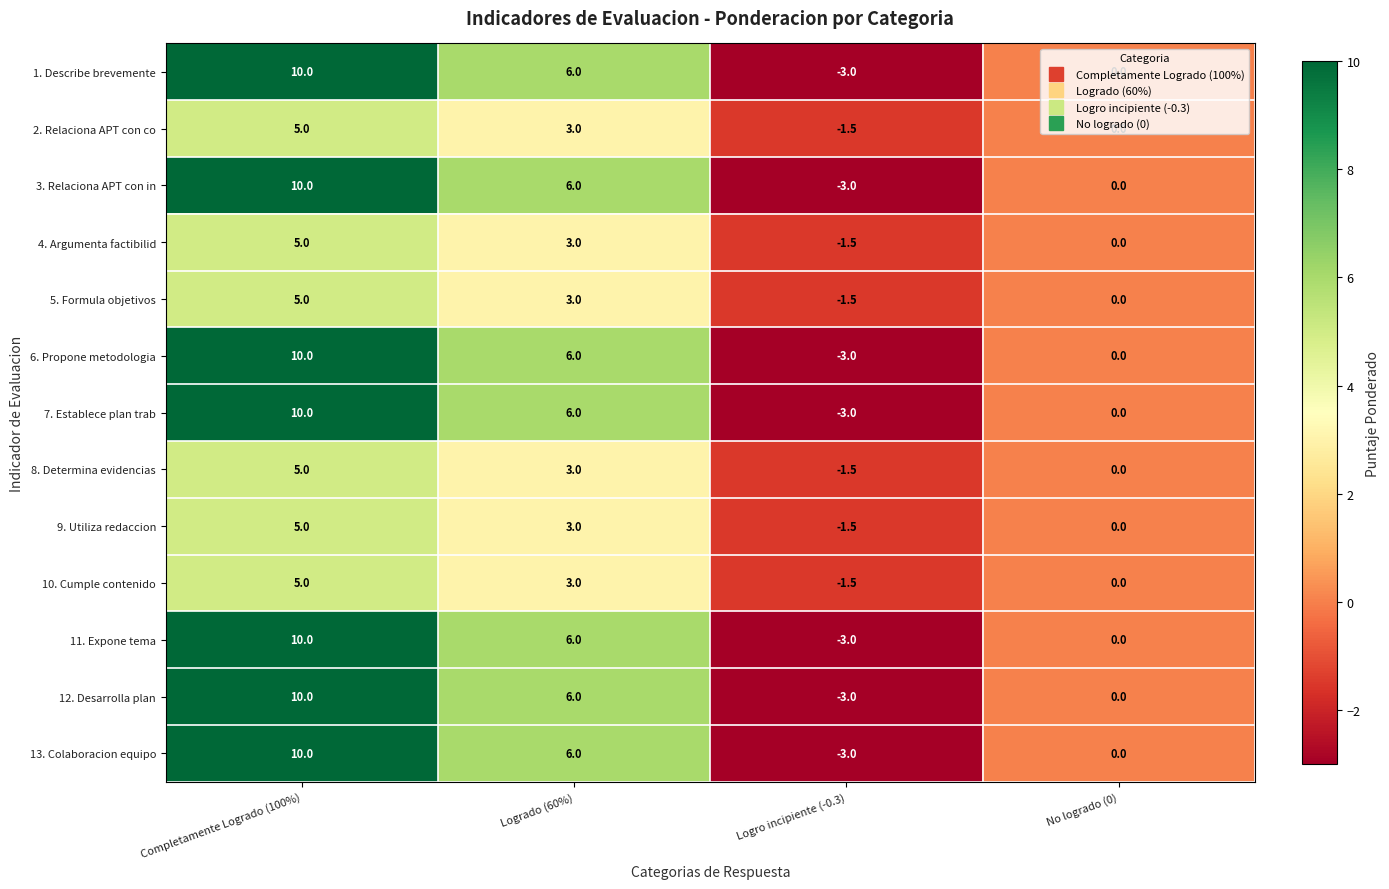

What is the sum of all 2. Relaciona APT con co values?

6.5